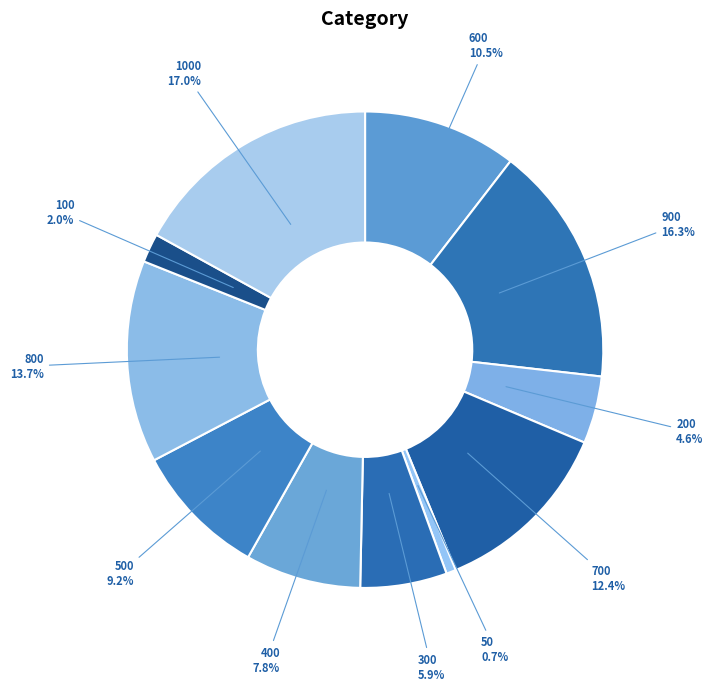

To the nearest percent, what percentage of the pie is 200?

5%